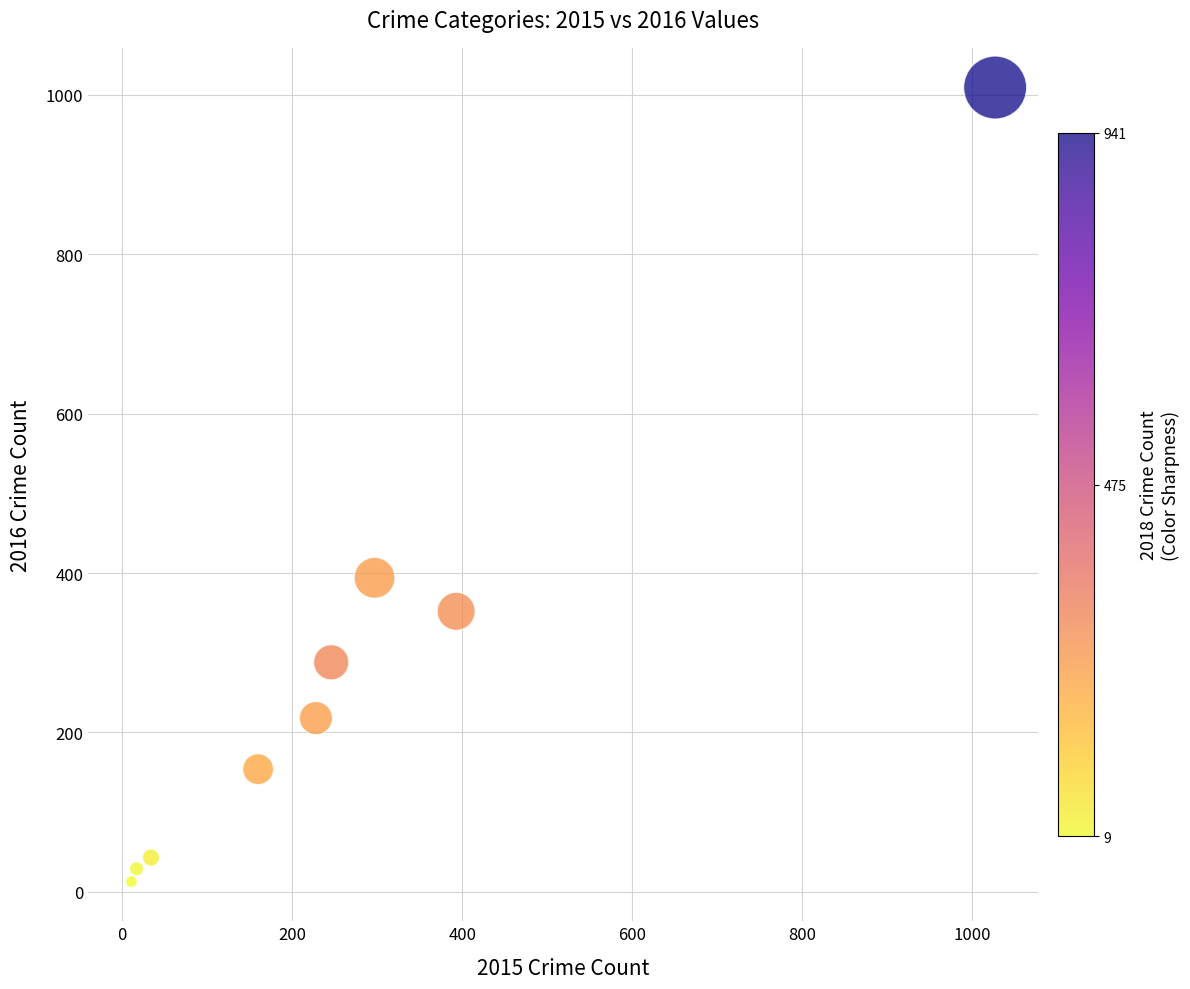

What Y value in the scatter plot is closest to 511?

394